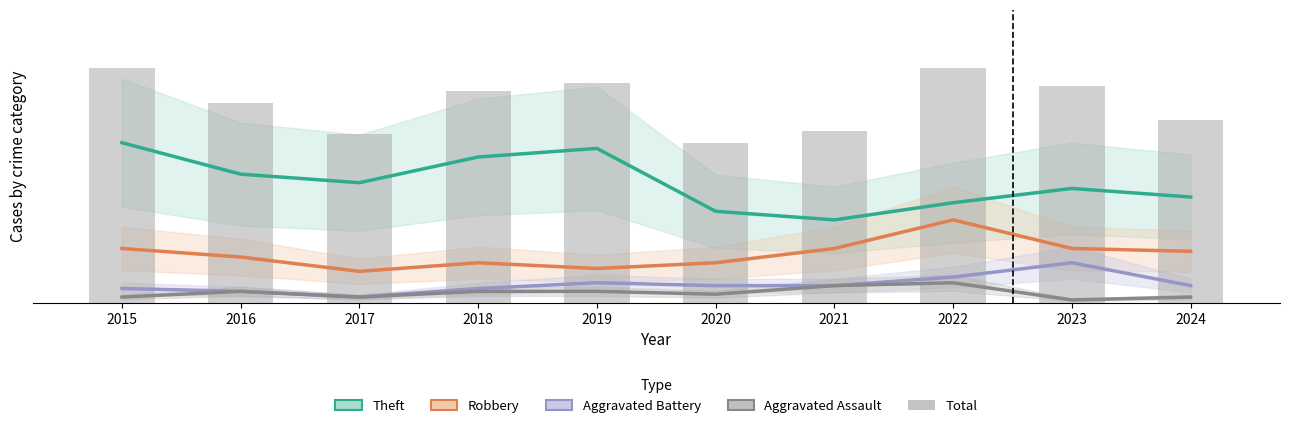

What is the average value?

70